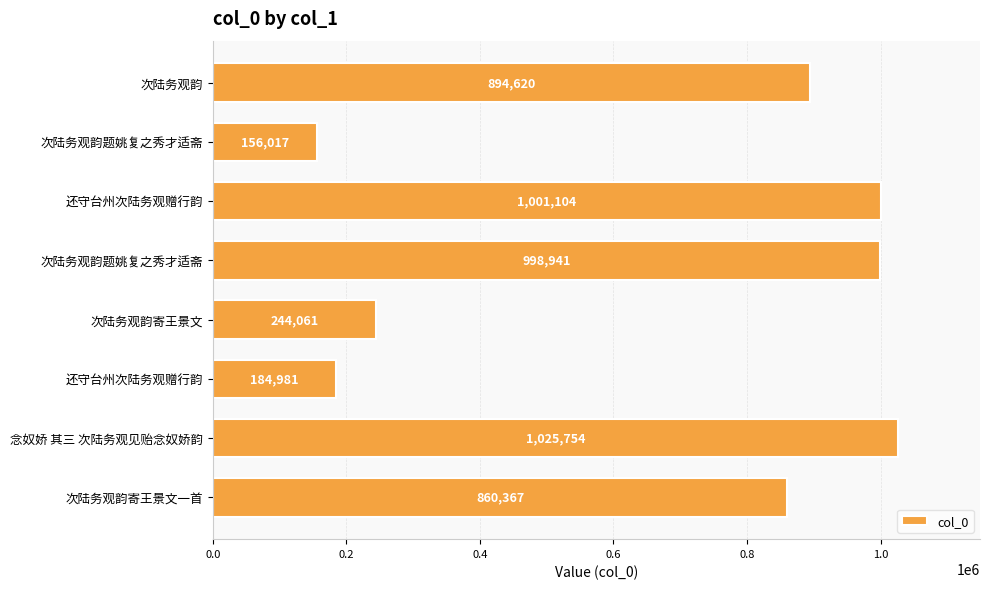

What is the greatest value displayed?

1025754